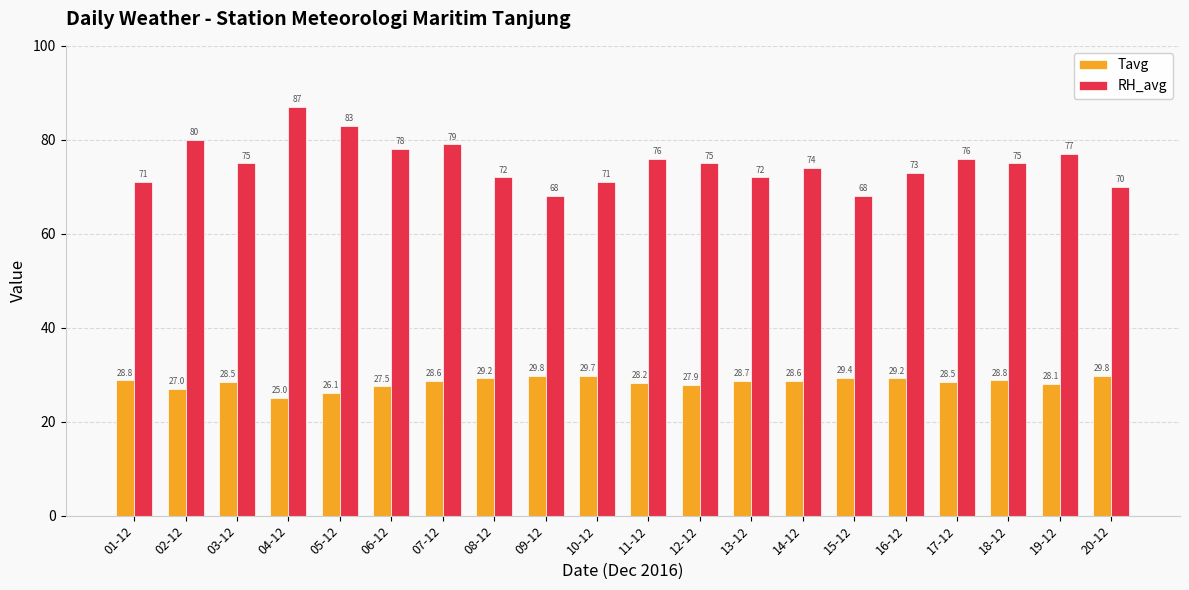

Does the chart contain stacked bars?

No